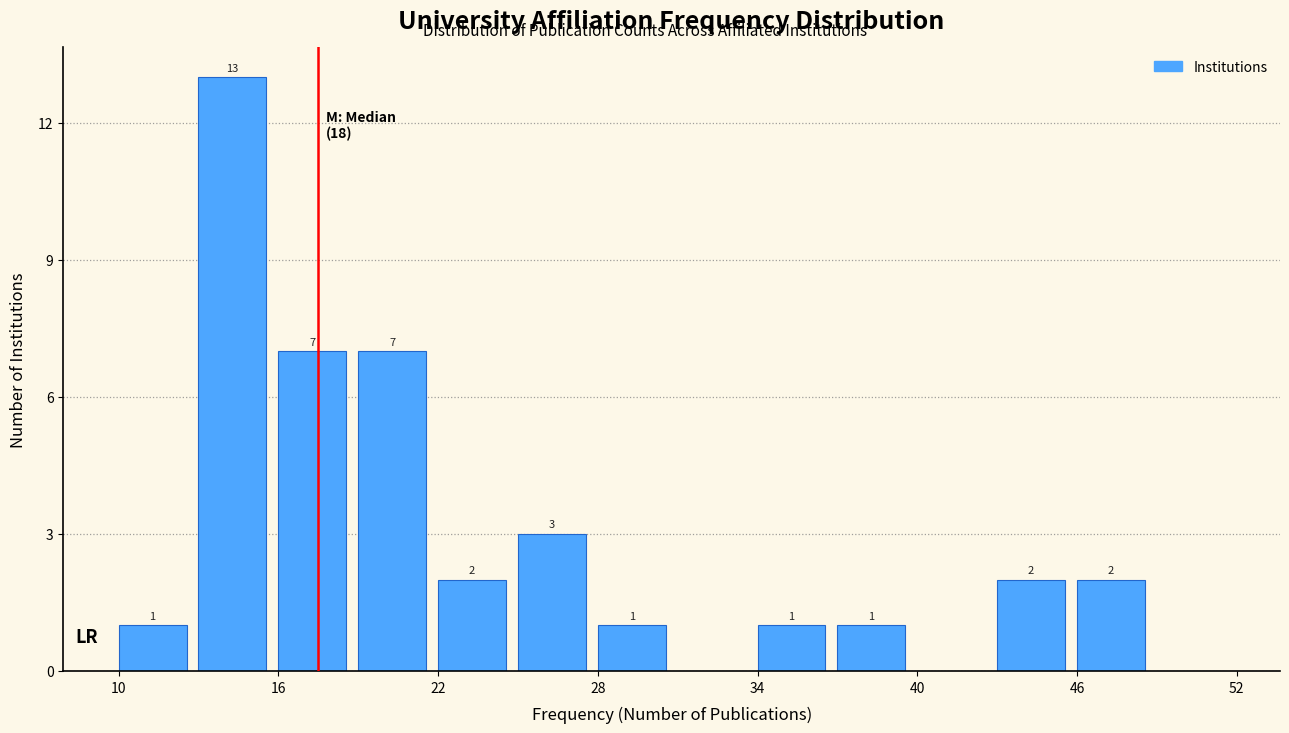

Read against the x-axis, roughly where is the centre of the tallest bar?

14